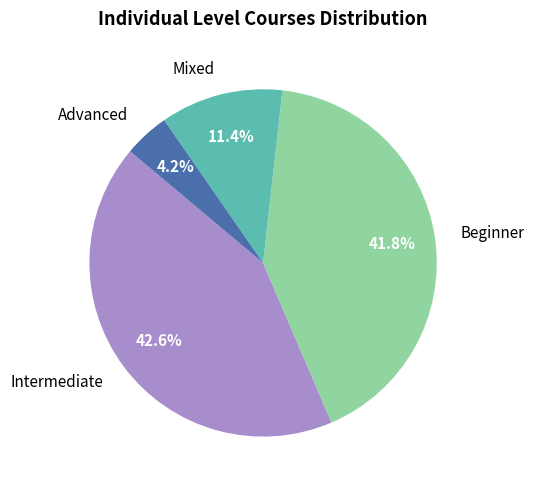

How many slices are in this pie chart?

4